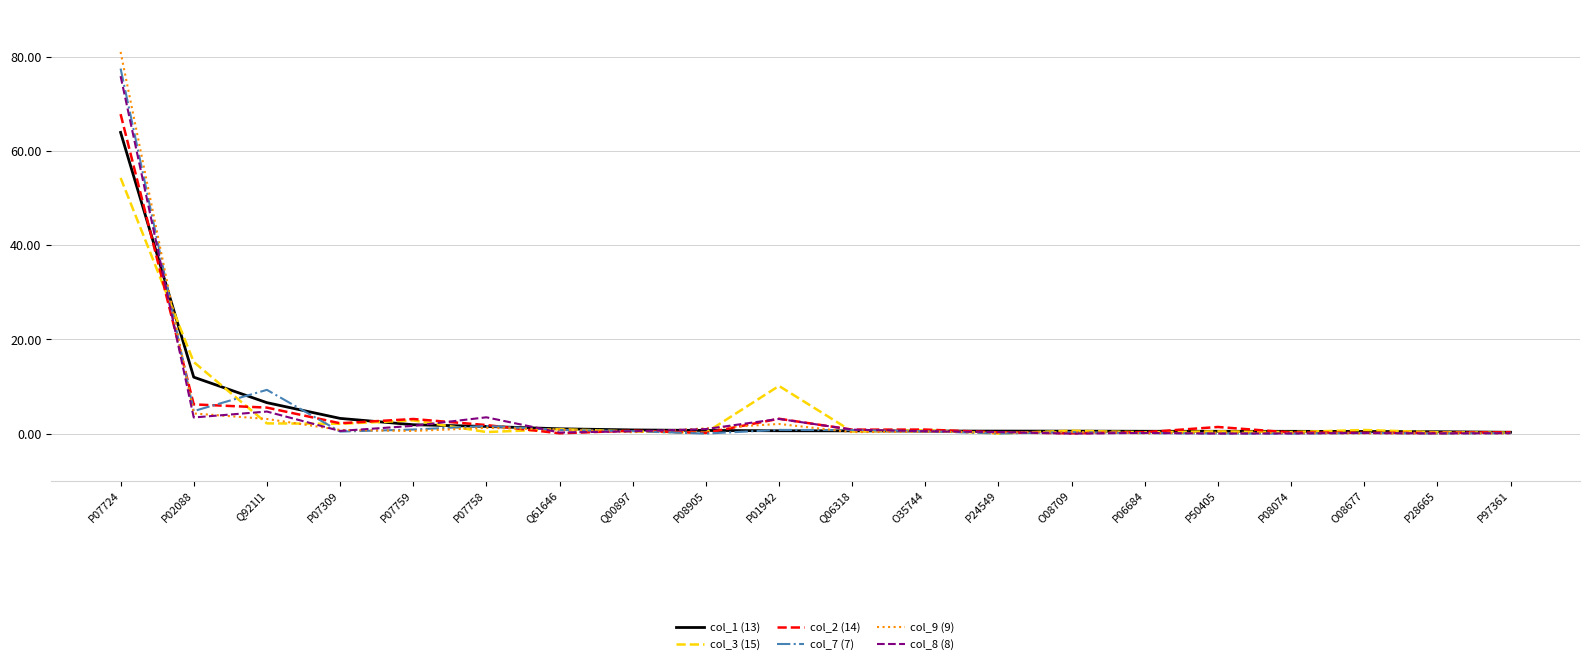

The value of col_3 (15) at P07309 is 2.1. True or false?

True